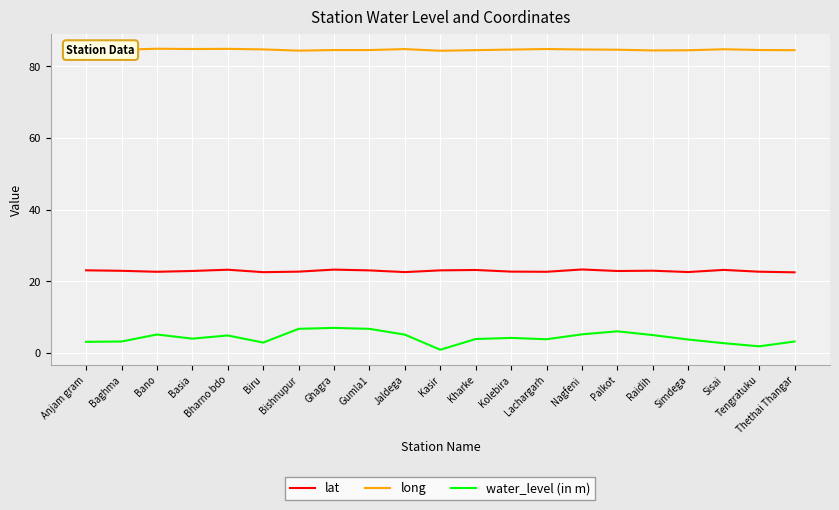

What are all the series names shown in the legend?

lat, long, water_level (in m)